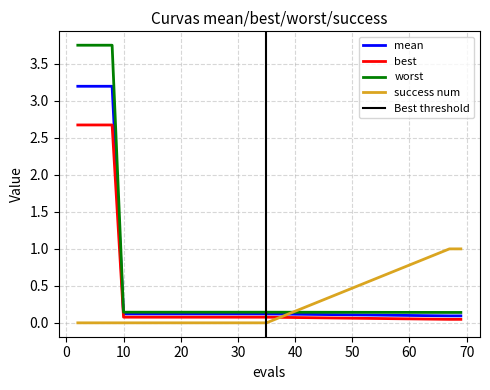

Rank the series by their average value, from highest to lowest.

worst, mean, best, success num